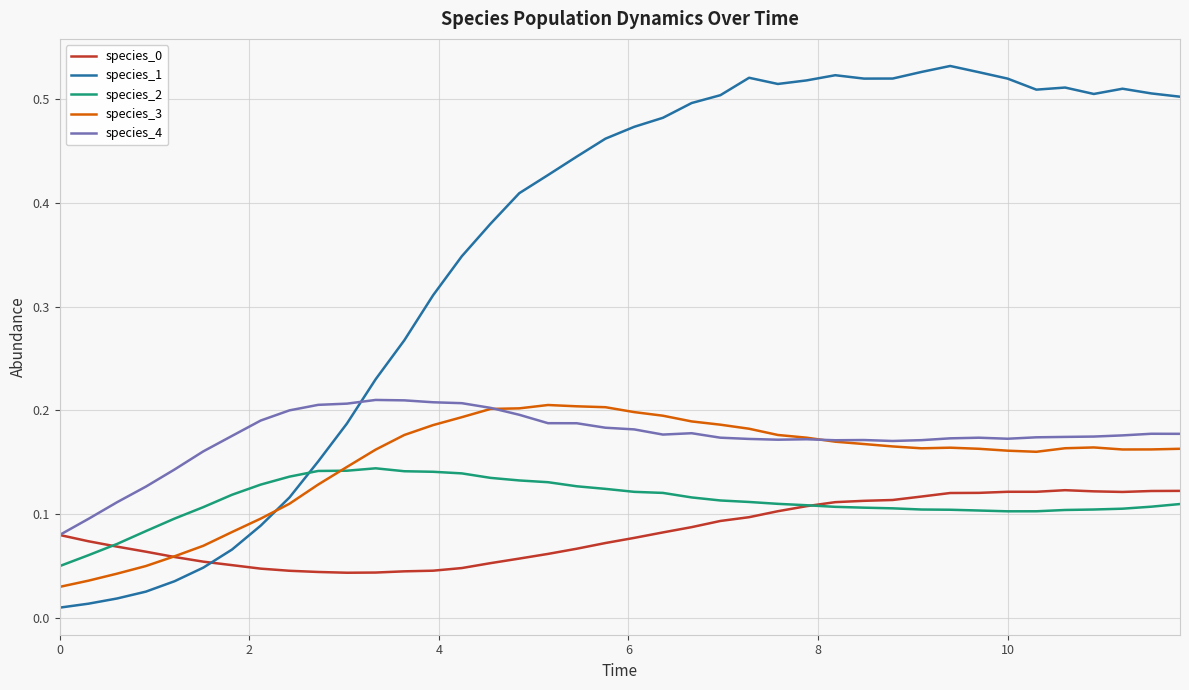

True or false: species_2 and species_4 cross at least once.

False